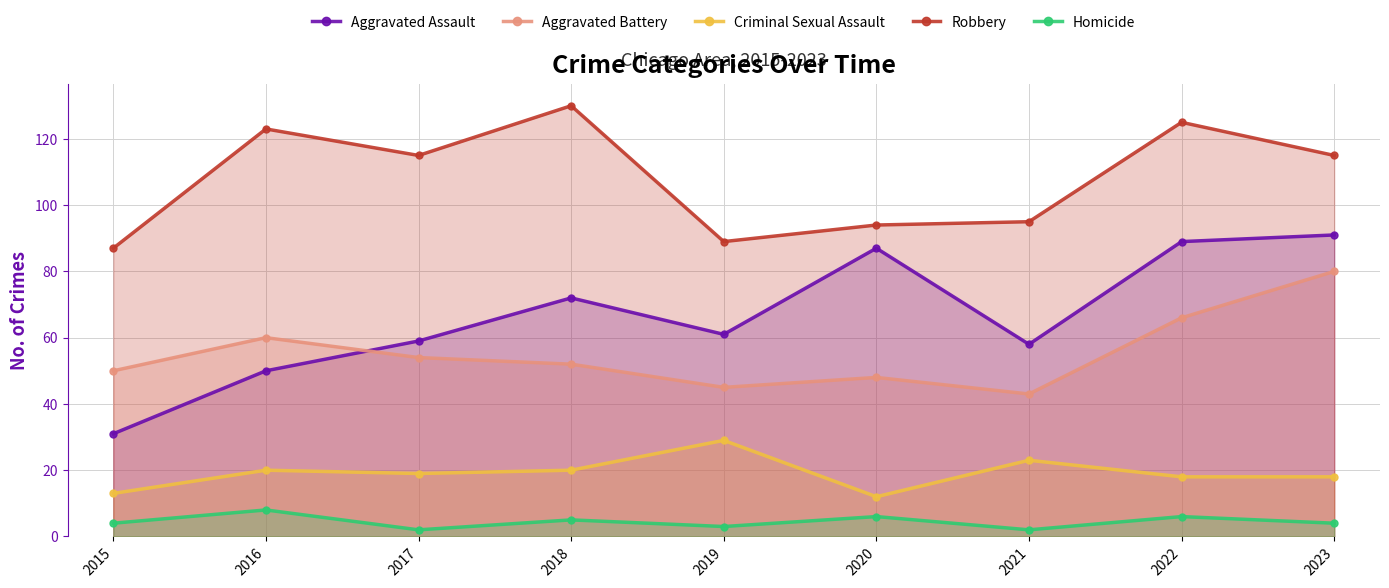

Reading right to left, transcribe all the data shown in this chart.

Aggravated Assault: 91	89	58	87	61	72	59	50	31
Aggravated Battery: 80	66	43	48	45	52	54	60	50
Criminal Sexual Assault: 18	18	23	12	29	20	19	20	13
Robbery: 115	125	95	94	89	130	115	123	87
Homicide: 4	6	2	6	3	5	2	8	4